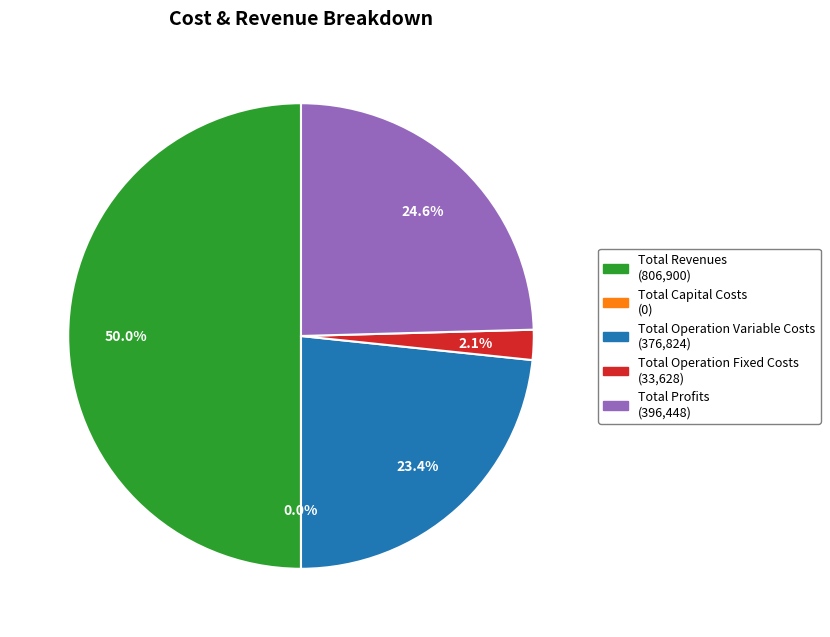

Is the sum of Total Profits and Total Operation Fixed Costs greater than half?

No